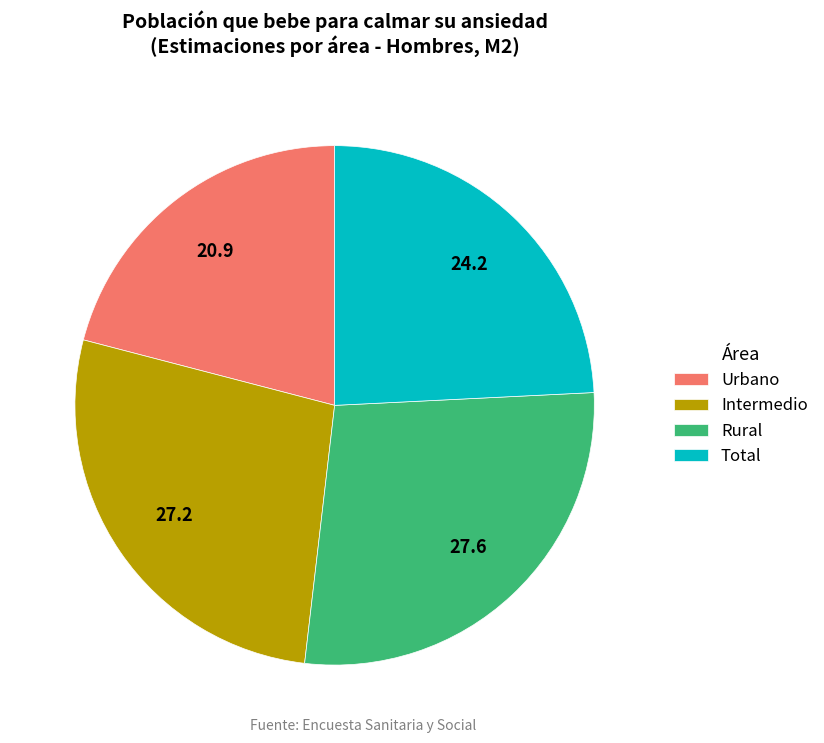

Is there any slice that represents more than half of the pie?

No